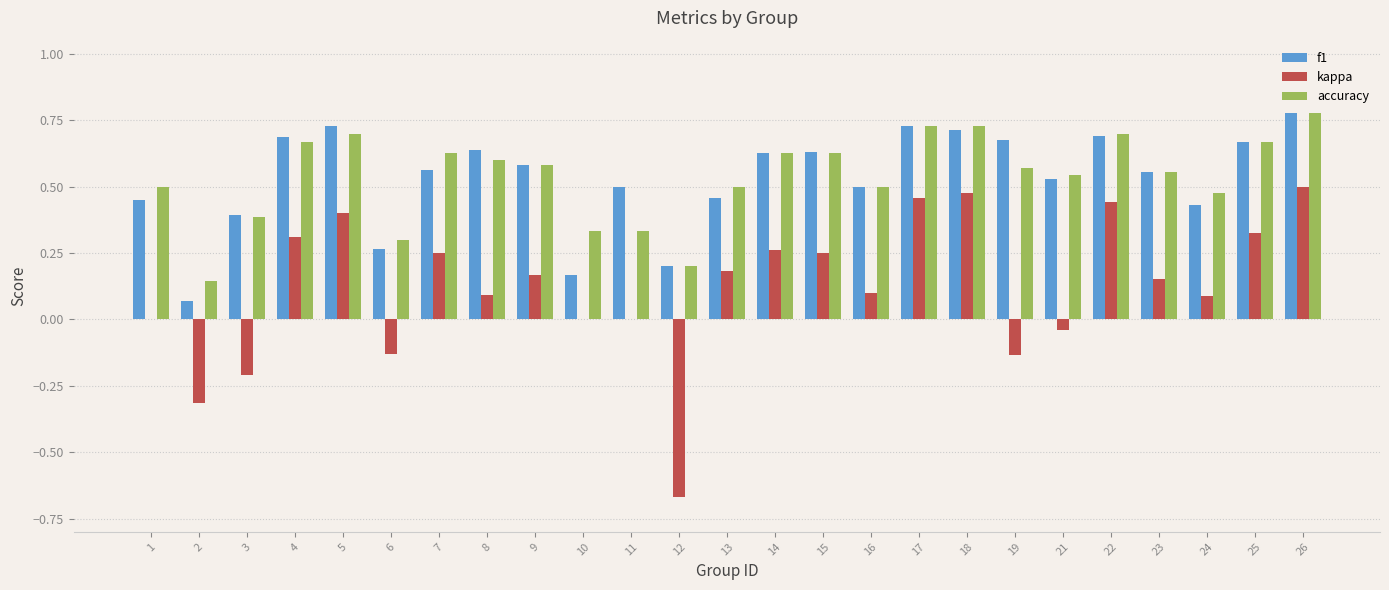

What are all the series names shown in the legend?

f1, kappa, accuracy